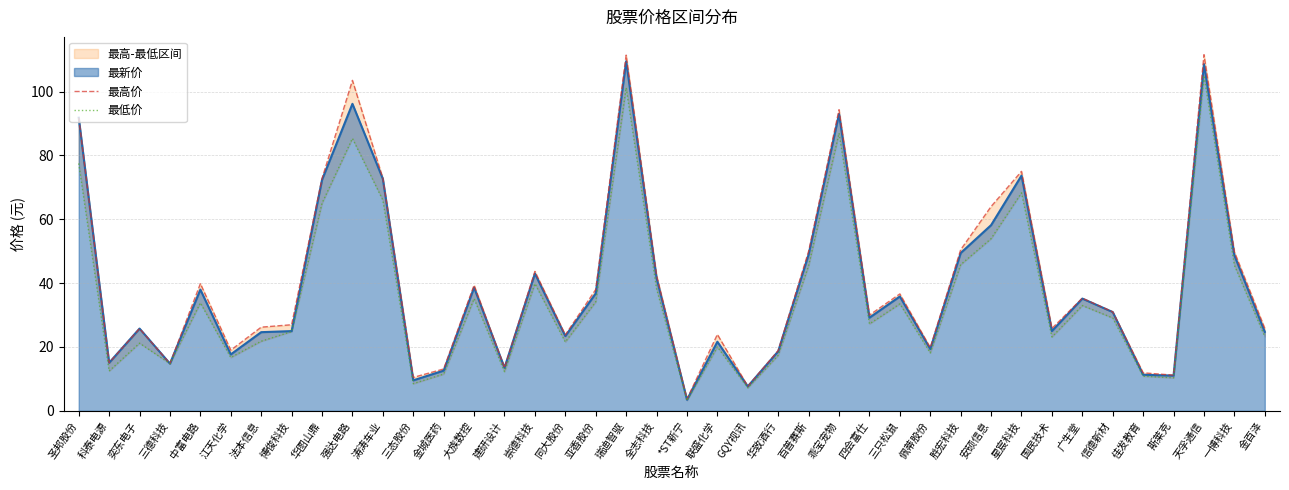

True or false: 最高价 and 最低价 cross at least once.

False